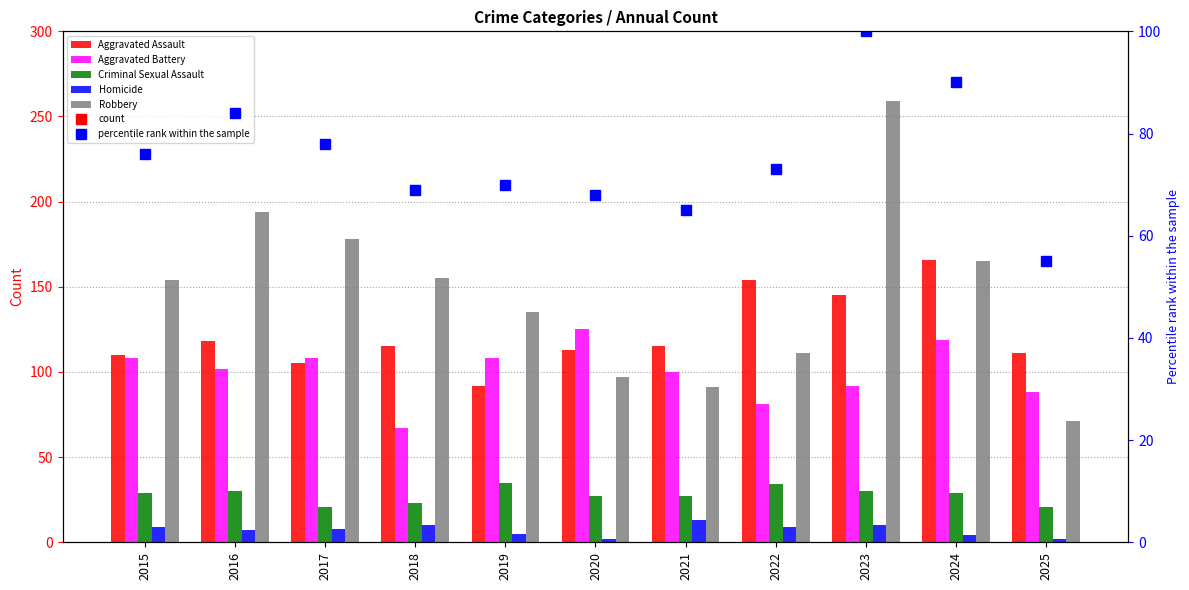

Which label corresponds to the largest value in the chart?

2023